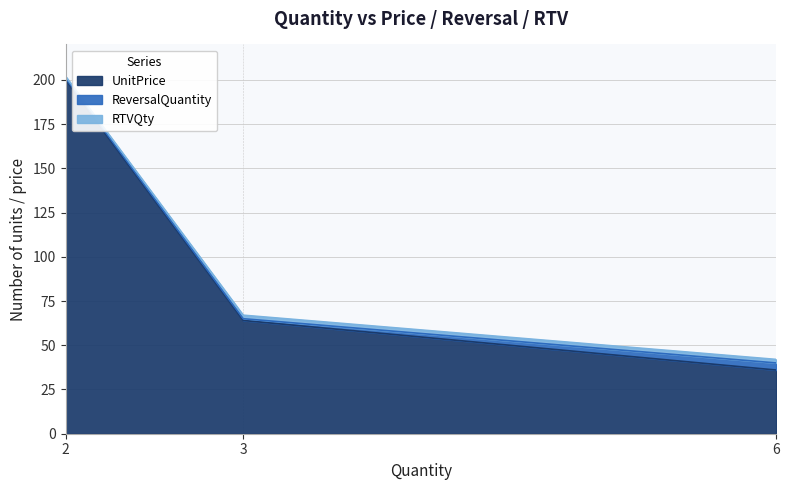

How many categories are shown in the chart?

3